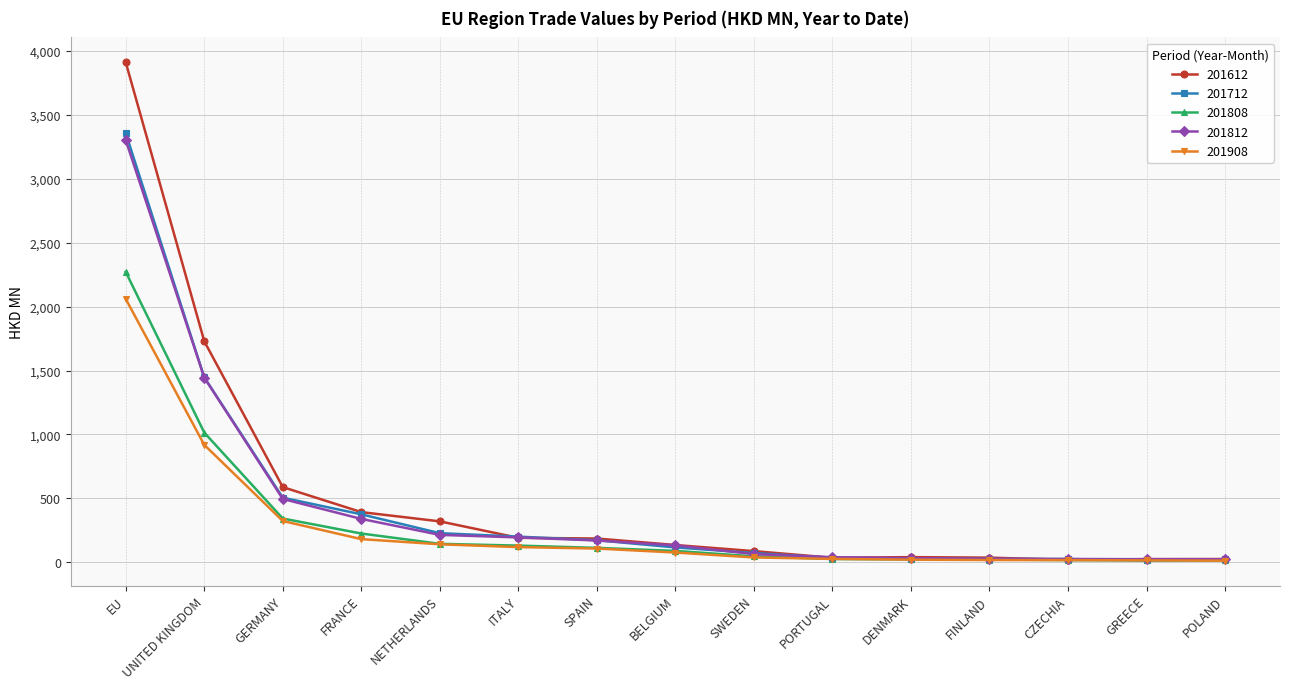

What is the spread (max minus min) of values at SPAIN?

78.3